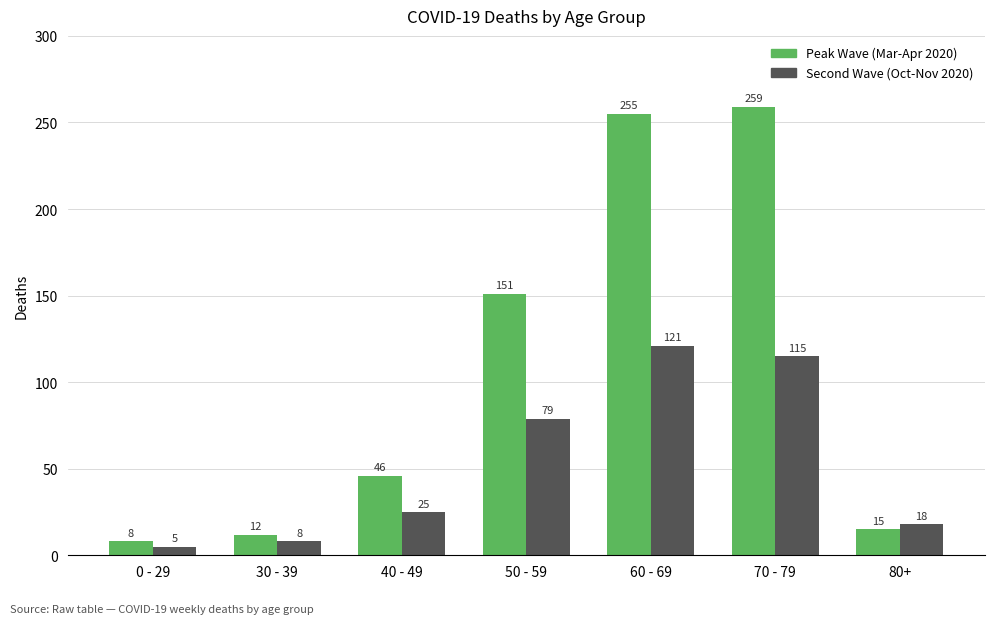

What position from the right is 80+?

1